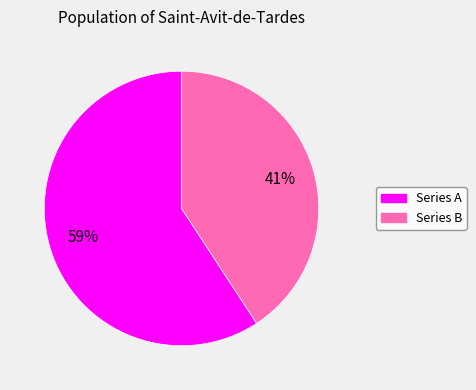

Does any single category account for the majority?

Yes